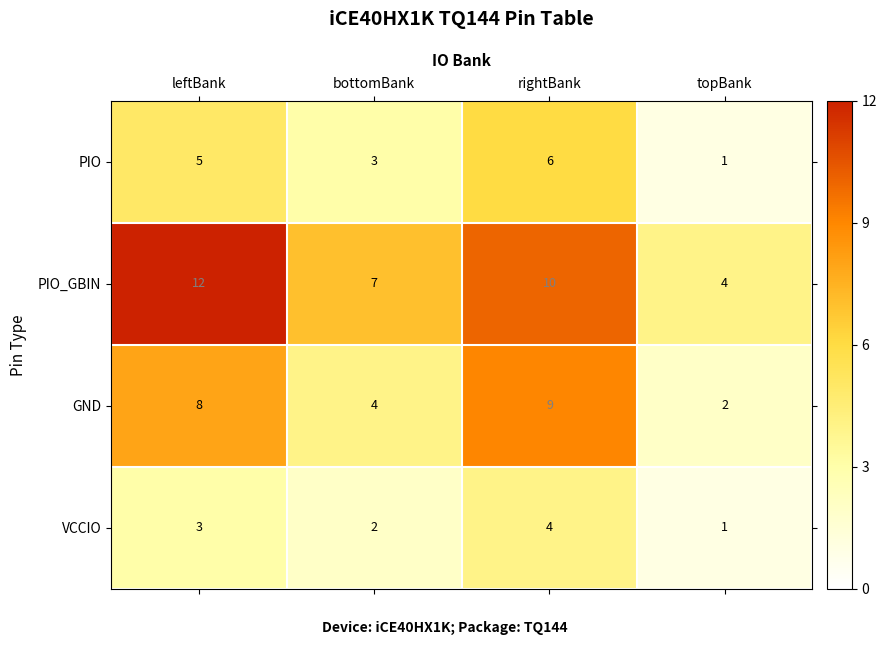

The value of PIO at topBank is 2. True or false?

False